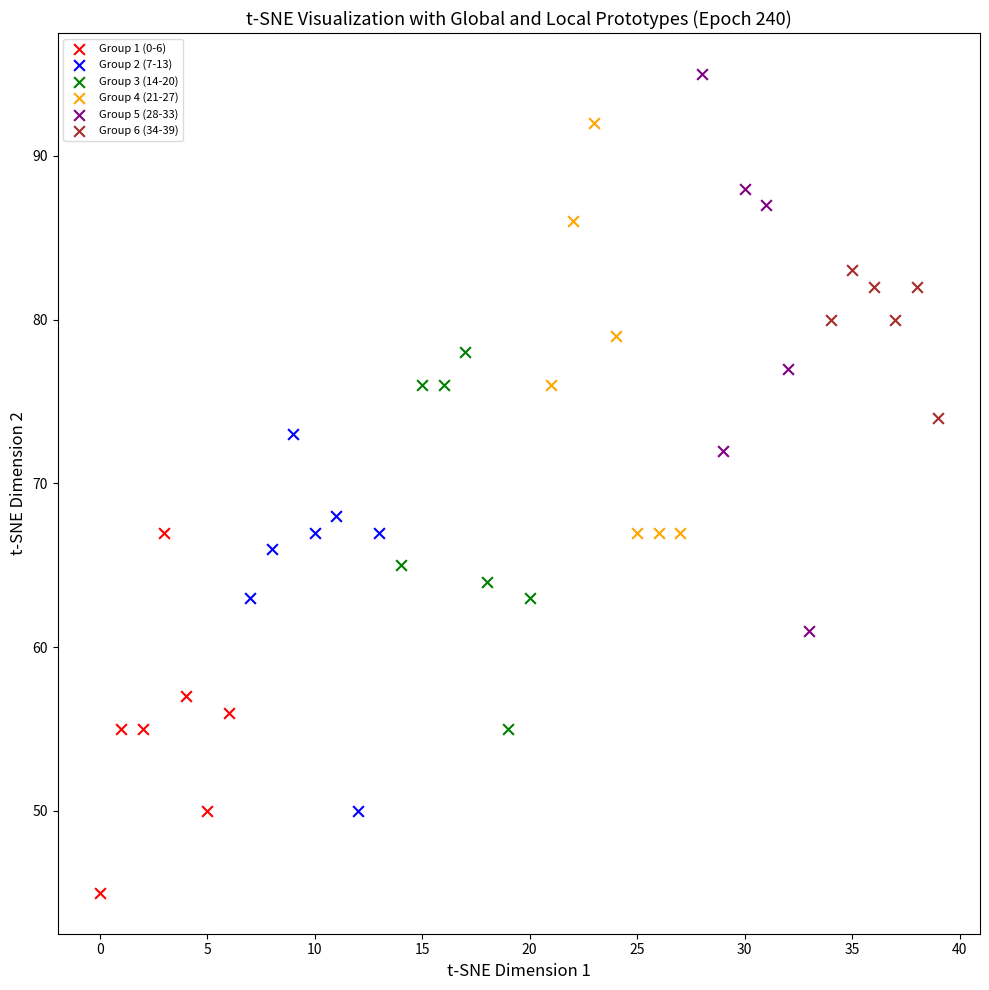

Which series has the largest Y range (max minus min)?

Group 5 (28-33)